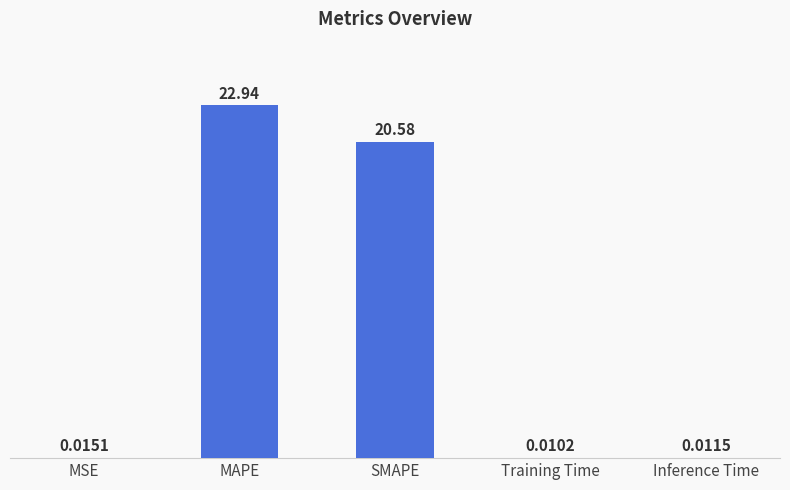

What is the change in value from MAPE to Inference Time?

-22.9